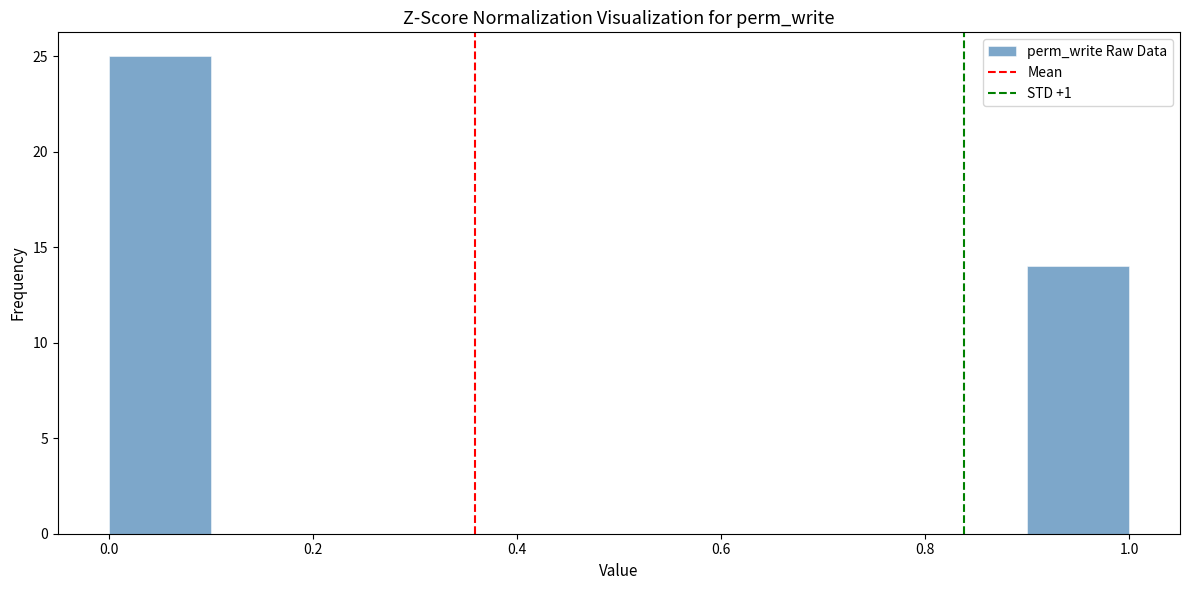

Reading left to right, transcribe this chart: for each bar, give the range it covers on the x-axis and its height. The values are not printed on the chart, so give them approximately, as read against the axis.

0.0 to 0.1: 25
0.1 to 0.2: 0
0.2 to 0.3: 0
0.3 to 0.4: 0
0.4 to 0.5: 0
0.5 to 0.6: 0
0.6 to 0.7: 0
0.7 to 0.8: 0
0.8 to 0.9: 0
0.9 to 1.0: 14